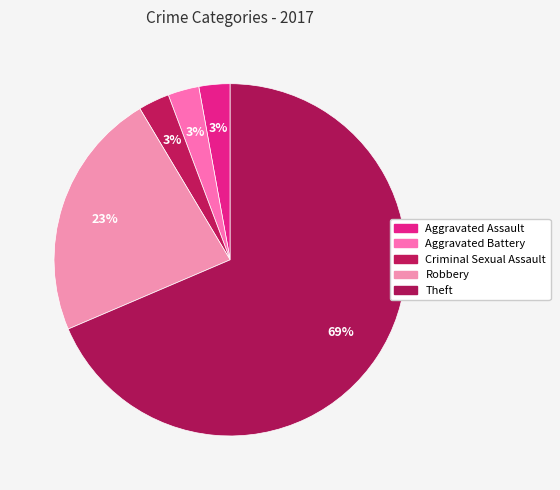

How many segments does this pie chart have?

5